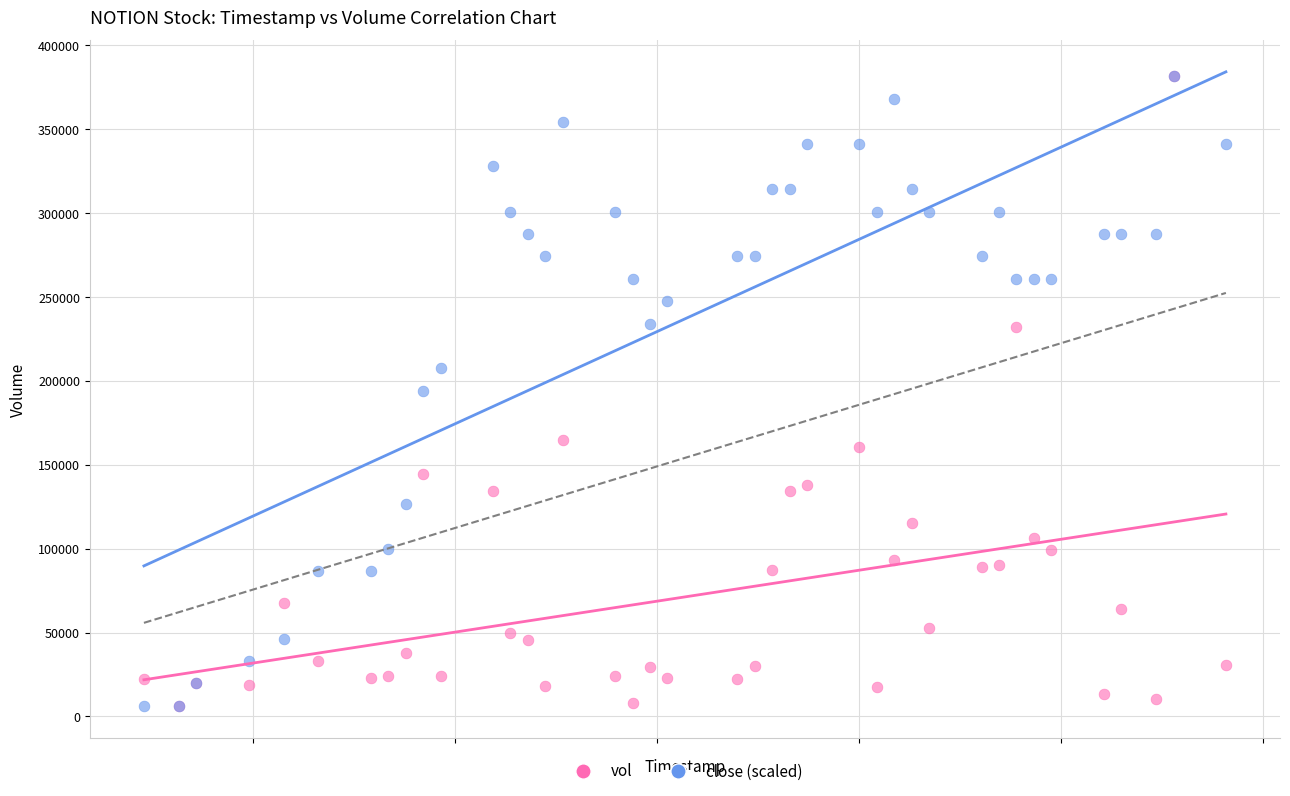

What are all the series names shown in the legend?

vol, close (scaled)